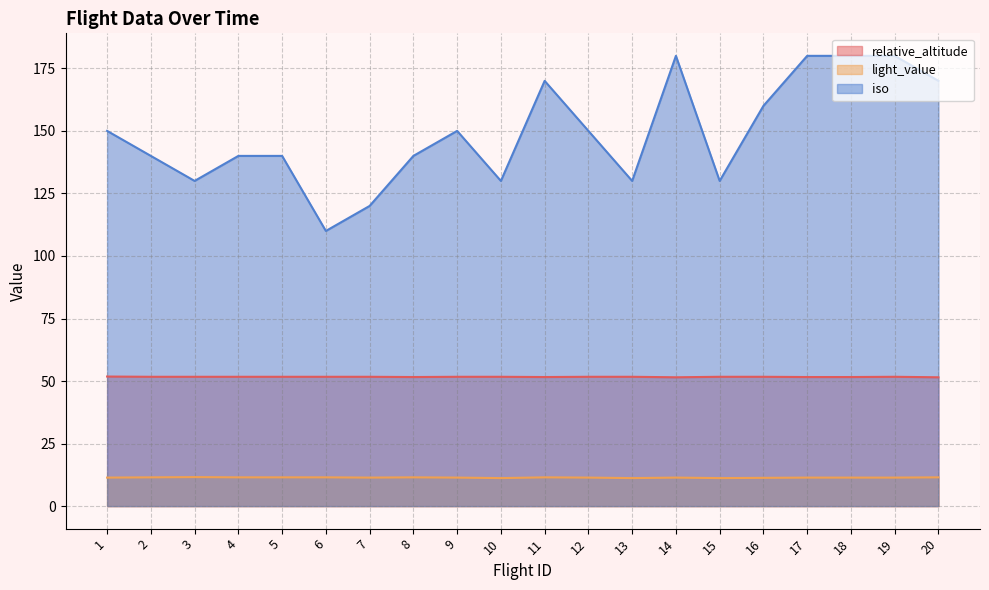

What is the average value of the iso series?

149.0